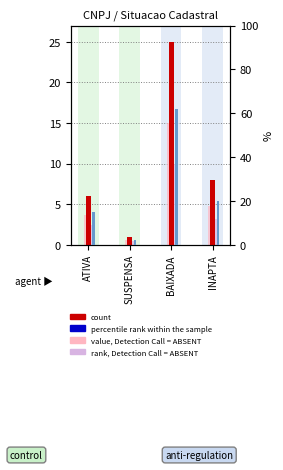

How many data points in count are above 8?

1